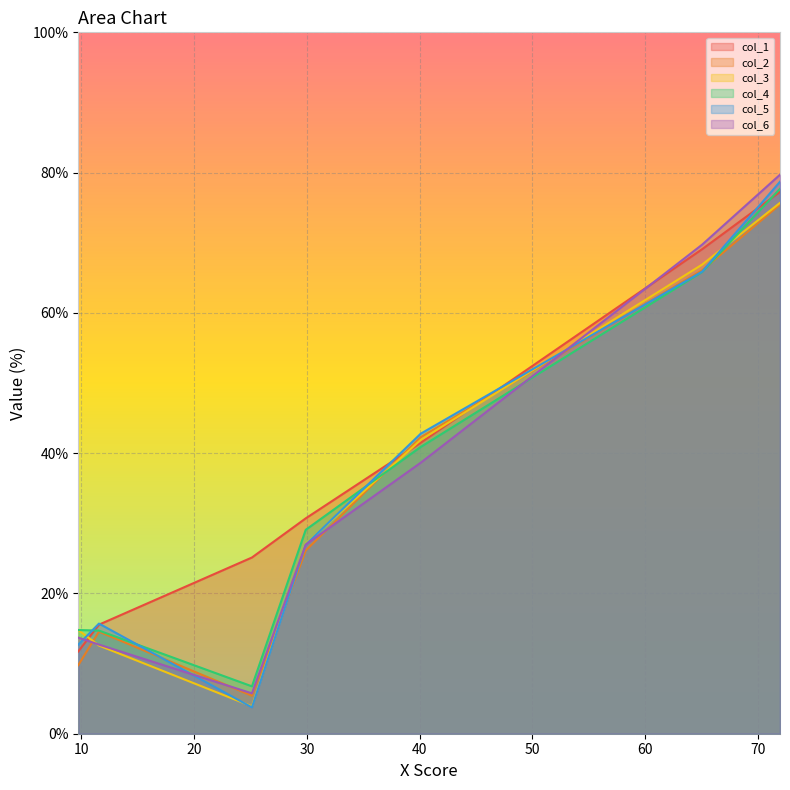

Which series has the widest spread of values?

col_5